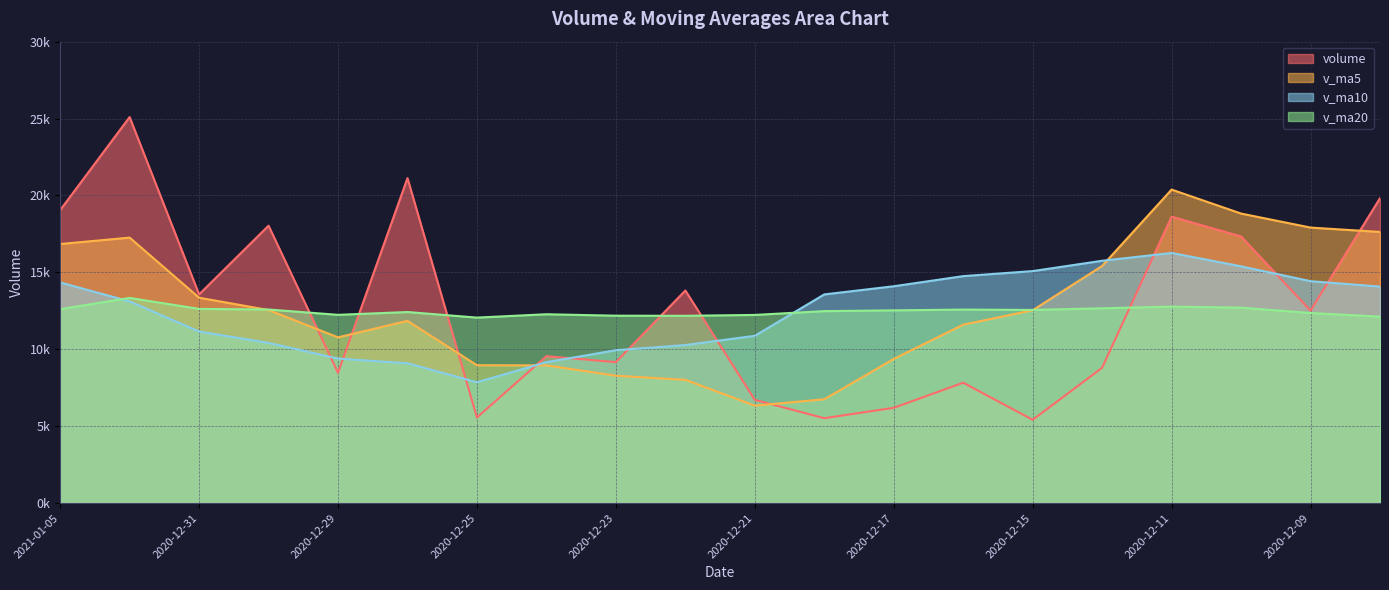

What are all the series names shown in the legend?

volume, v_ma5, v_ma10, v_ma20